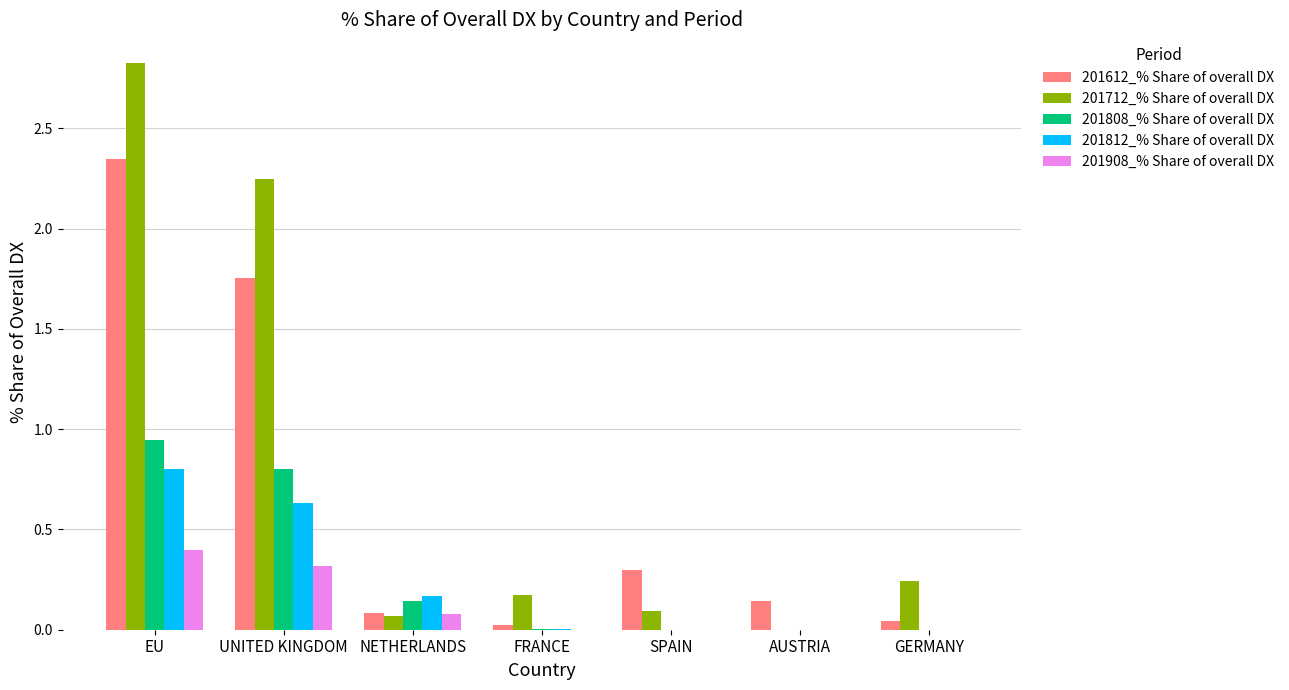

At which category is the sum across all series the highest?

EU